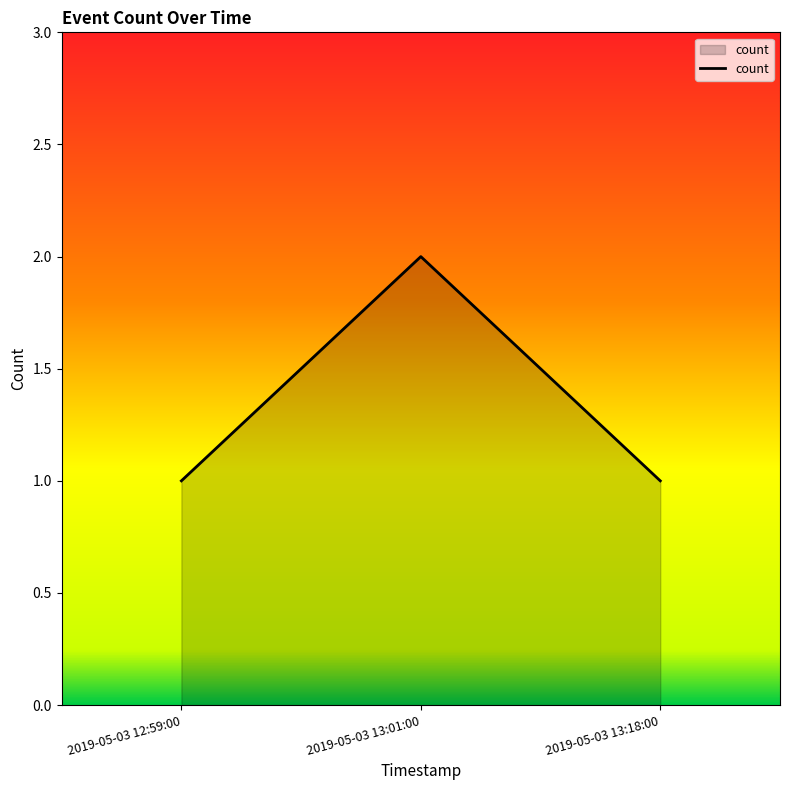

What position from the right is 2019-05-03 12:59:00?

3